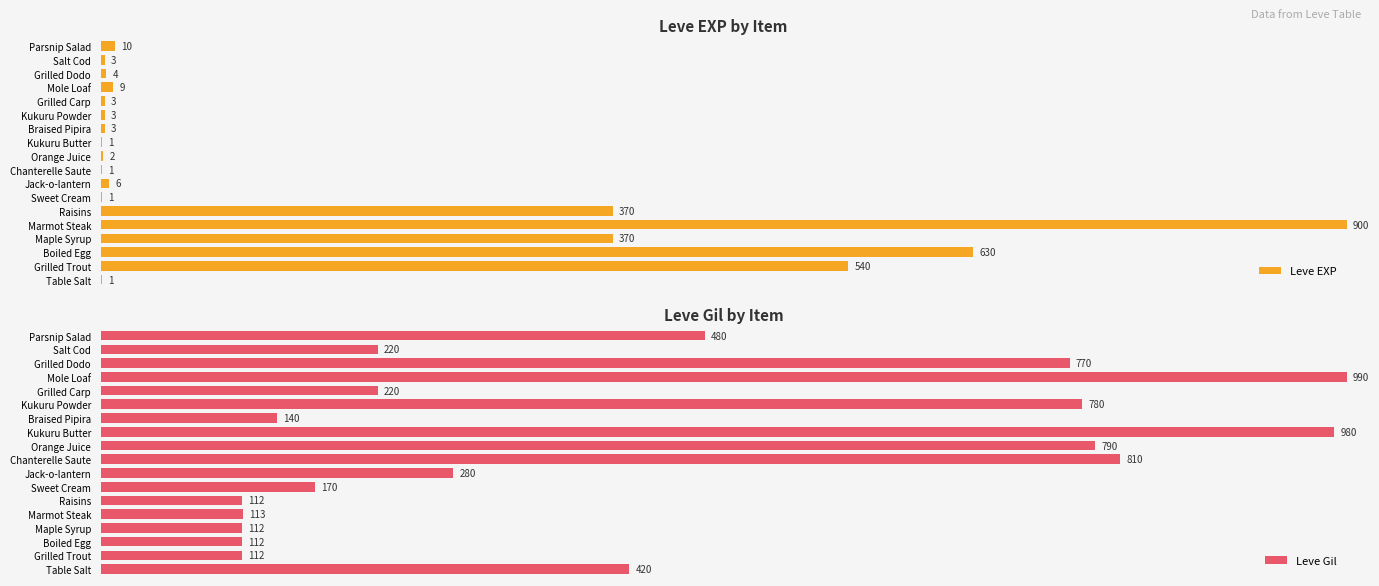

How many series are shown in this chart?

2